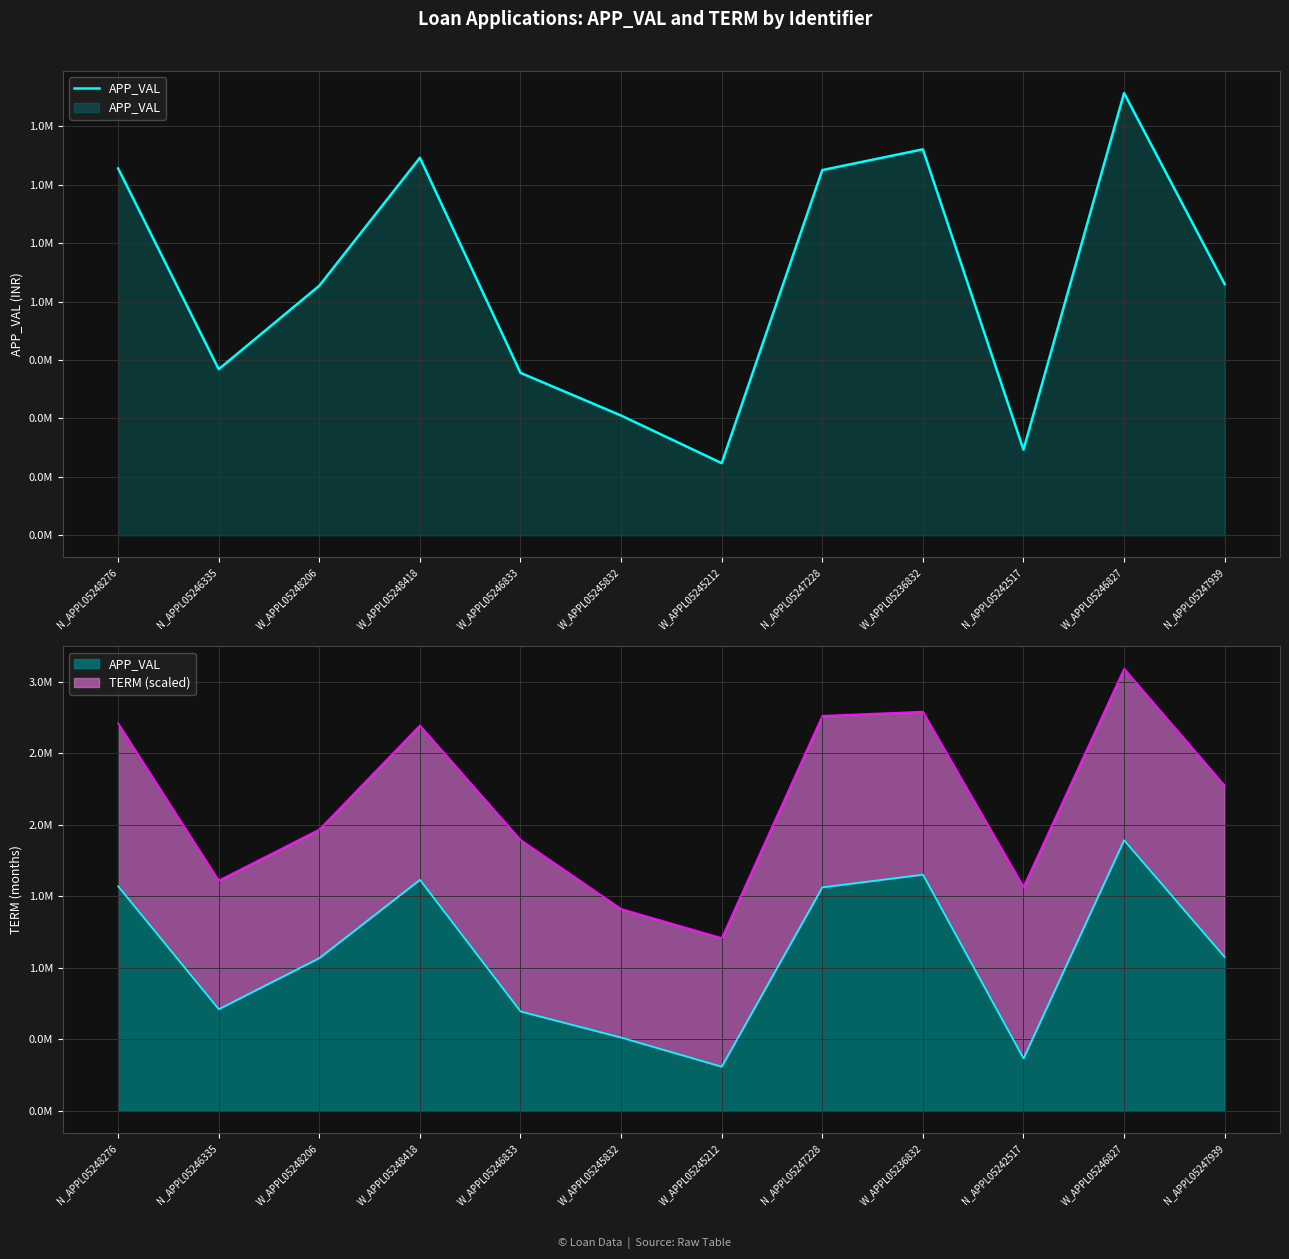

True or false: the data shows 805192 at W_APPL05246827.

False